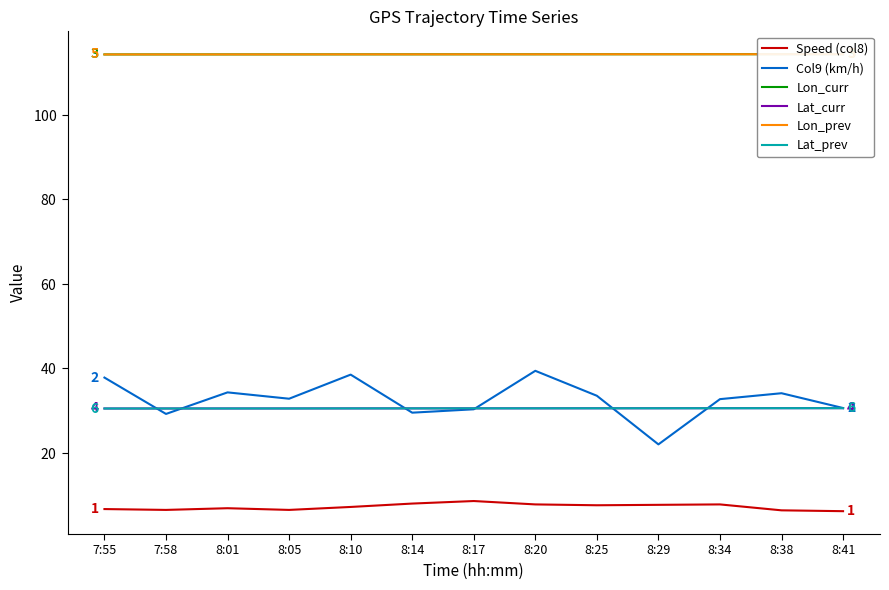

At how many categories does at least one series exceed 75?

13